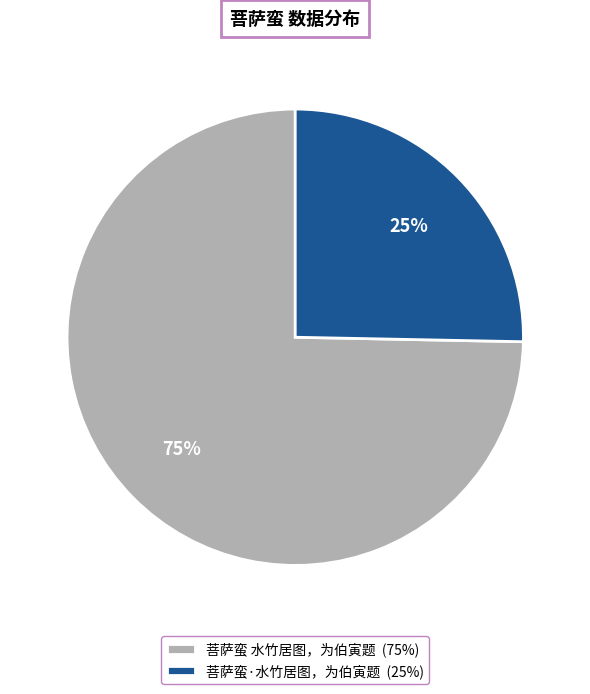

Rank the categories by value from highest to lowest.

菩萨蛮 水竹居图，为伯寅题, 菩萨蛮·水竹居图，为伯寅题